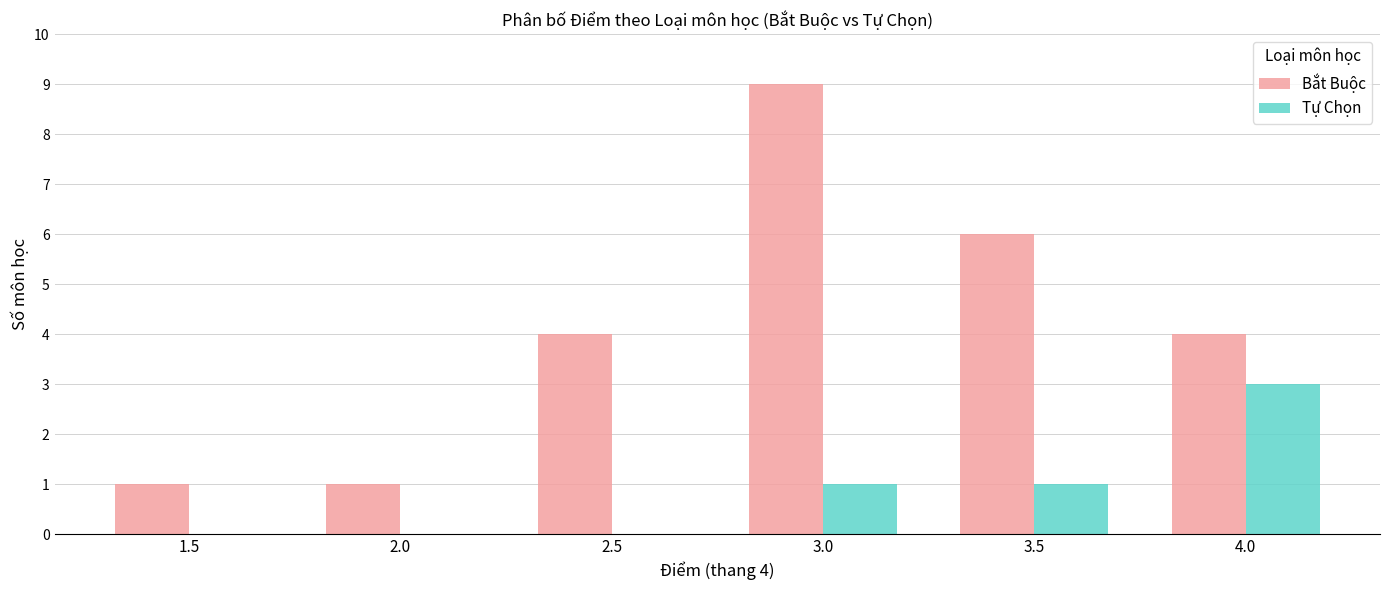

Are the bars horizontal?

No